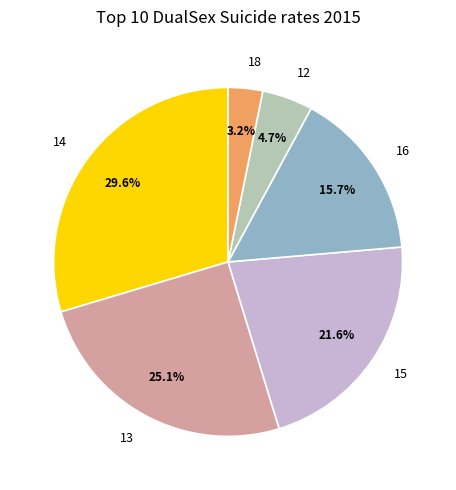

Is there any slice that represents more than half of the pie?

No